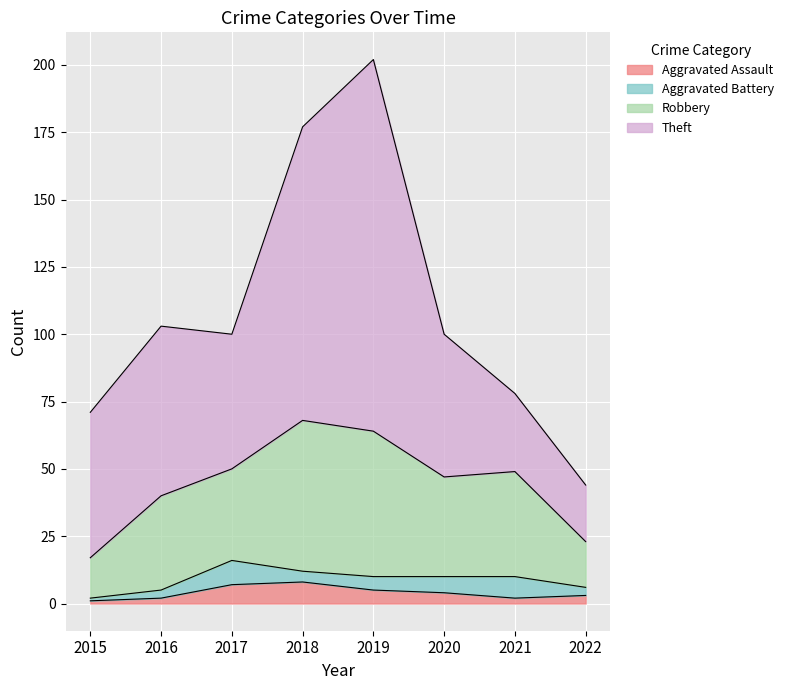

What are all the series names shown in the legend?

Aggravated Assault, Aggravated Battery, Robbery, Theft